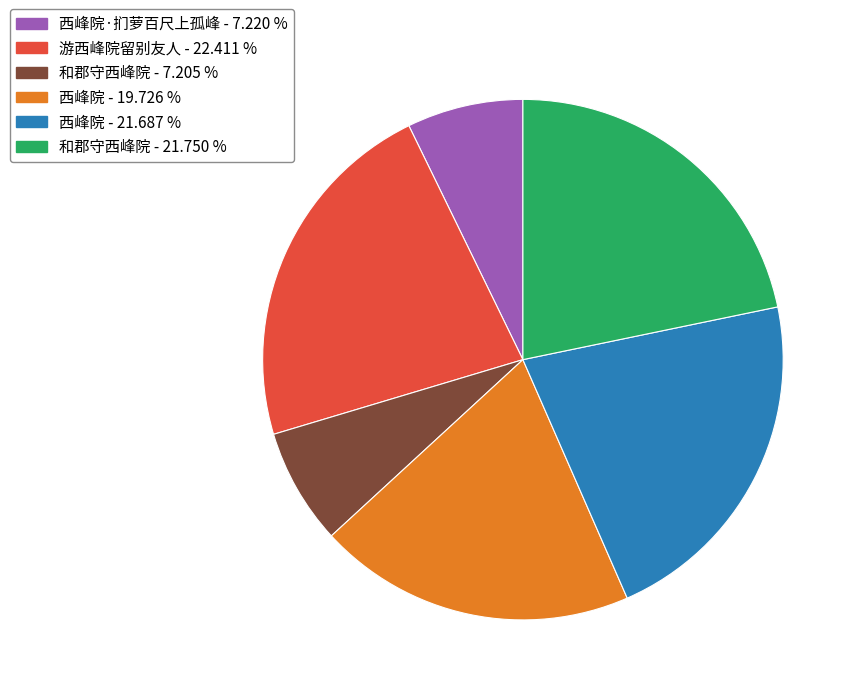

Is there any slice that represents more than half of the pie?

No